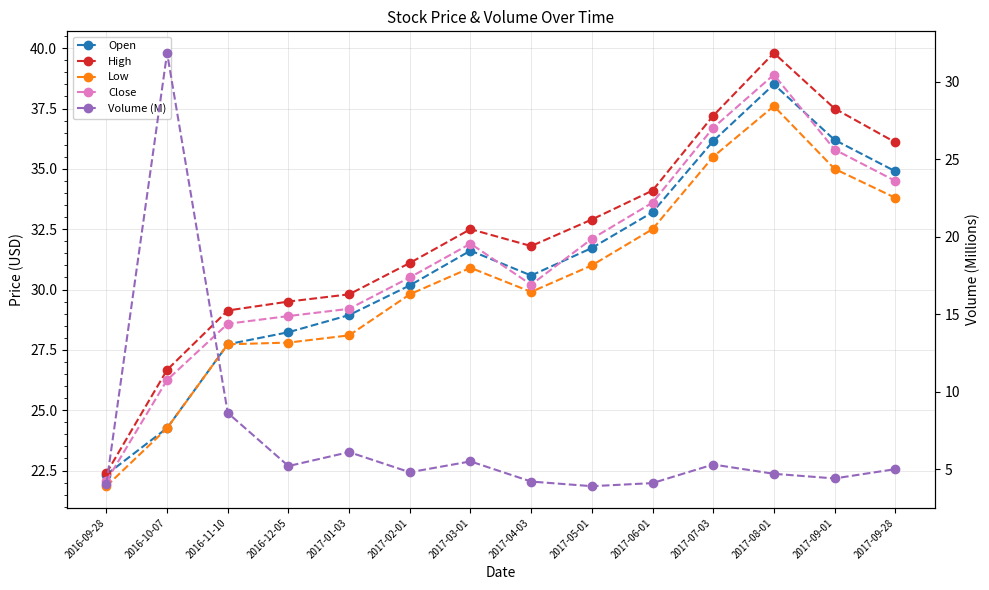

Reading right to left, list all the values displayed in this chart.

Open: 34.9	36.2	38.5	36.1	33.2	31.7	30.6	31.6	30.2	28.9	28.2	27.7	24.3	22.3
High: 36.1	37.5	39.8	37.2	34.1	32.9	31.8	32.5	31.1	29.8	29.5	29.1	26.7	22.4
Low: 33.8	35.0	37.6	35.5	32.5	31.0	29.9	30.9	29.8	28.1	27.8	27.7	24.2	21.9
Close: 34.5	35.8	38.9	36.7	33.6	32.1	30.2	31.9	30.5	29.2	28.9	28.6	26.2	22.1
Volume (M): 5.0	4.4	4.7	5.3	4.1	3.9	4.2	5.5	4.8	6.1	5.2	8.6	31.9	4.0